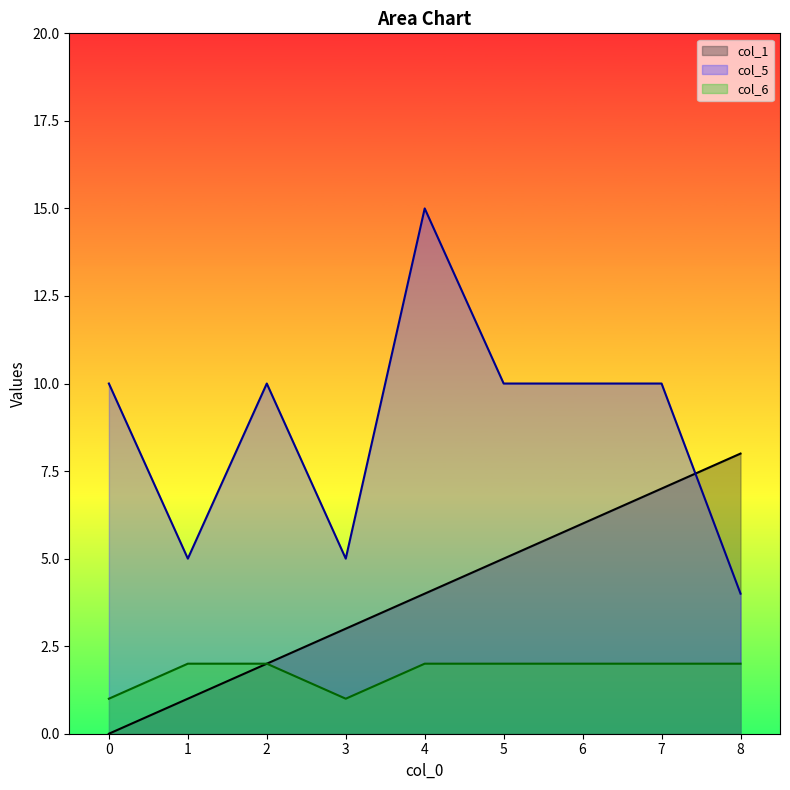

Is it true that col_5 equals 10 at 0?

True